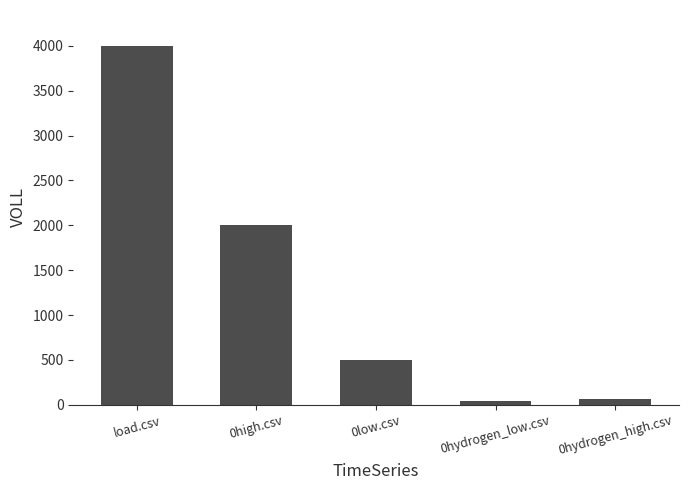

At which label is the value closest to 2020?

0high.csv